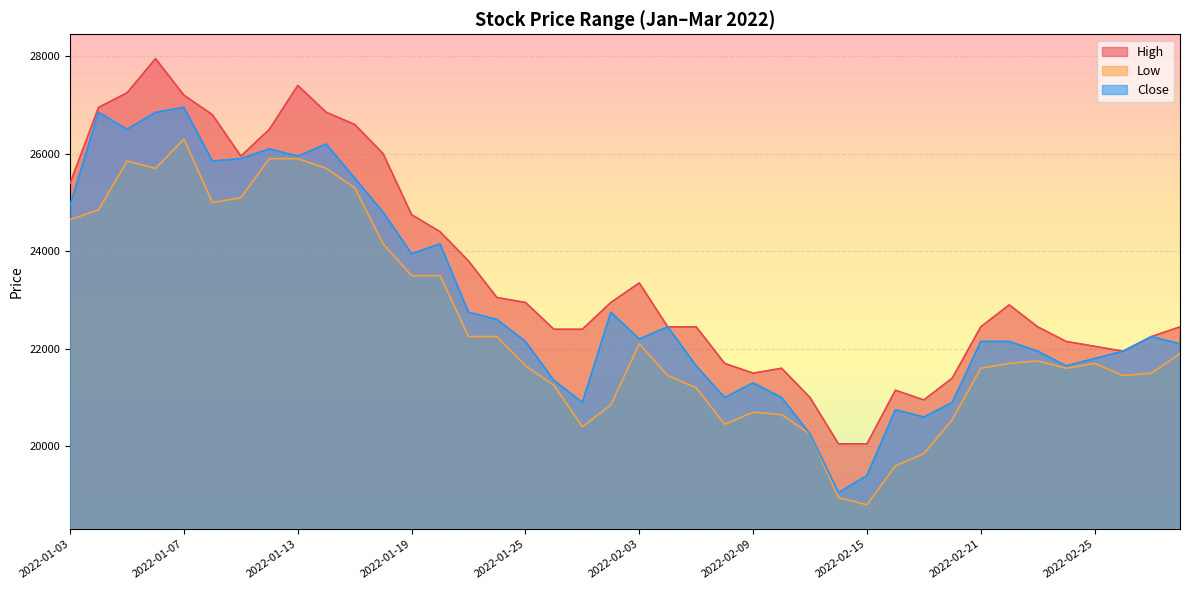

Which label corresponds to the smallest value in the chart?

2022-02-15